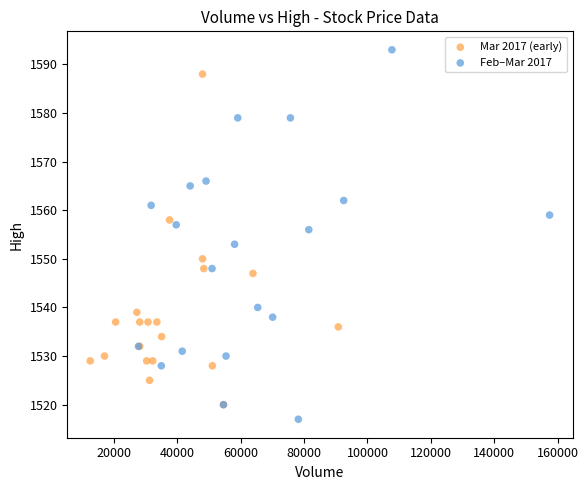

Which series has the widest spread of Y values?

Feb–Mar 2017